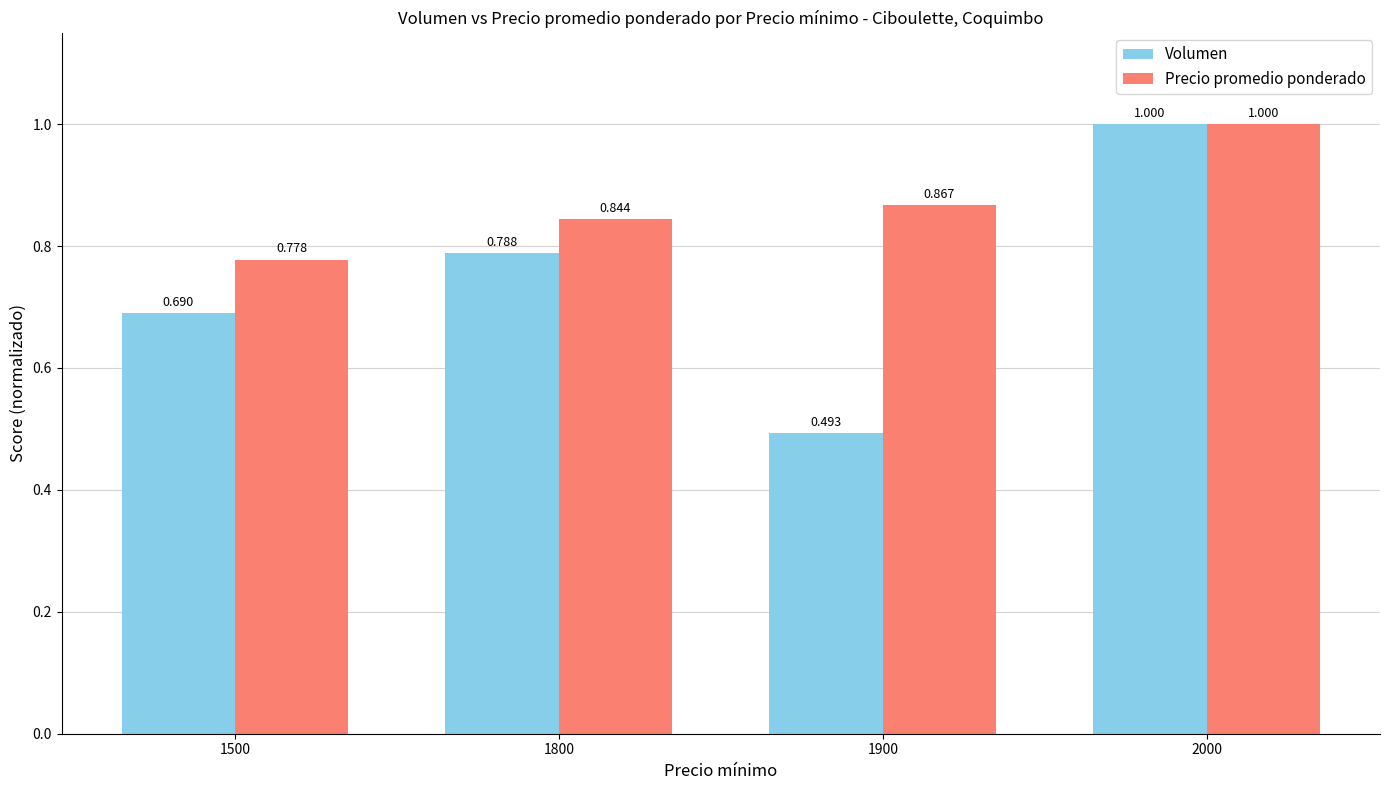

Which series has the largest total across all categories?

Precio promedio ponderado